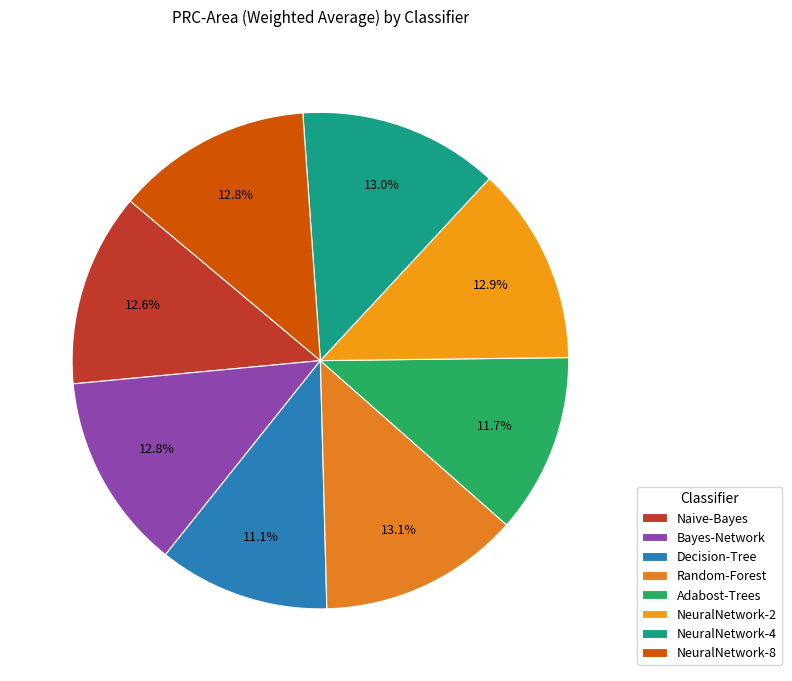

Which has a higher value, NeuralNetwork-4 or Random-Forest?

Random-Forest